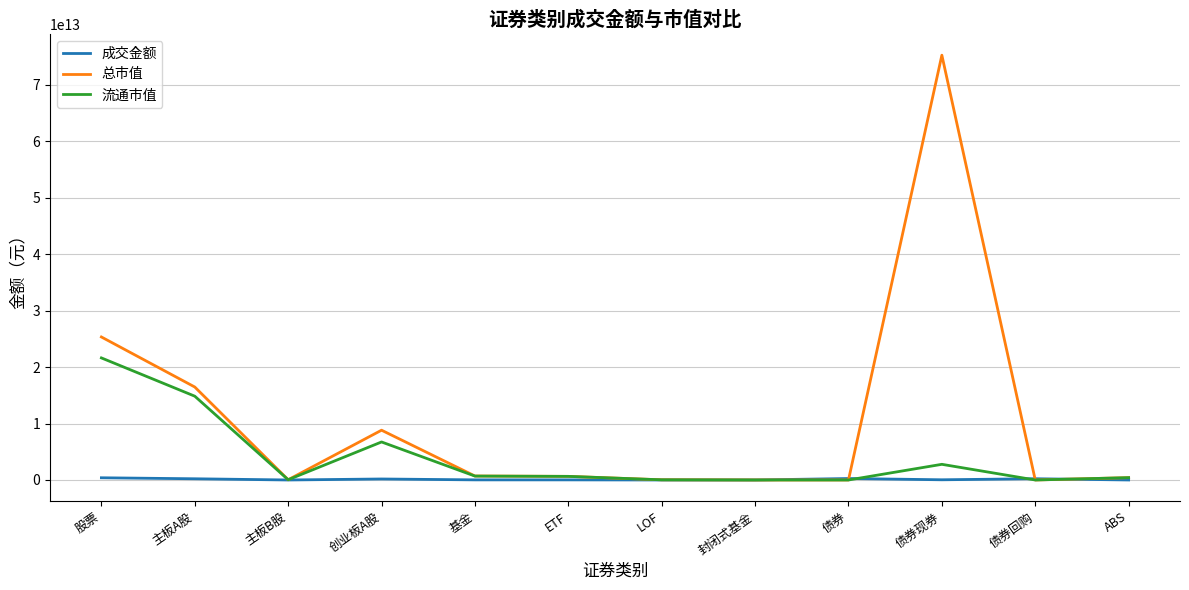

Where is 总市值 nearest to the value 37638525983106?

股票